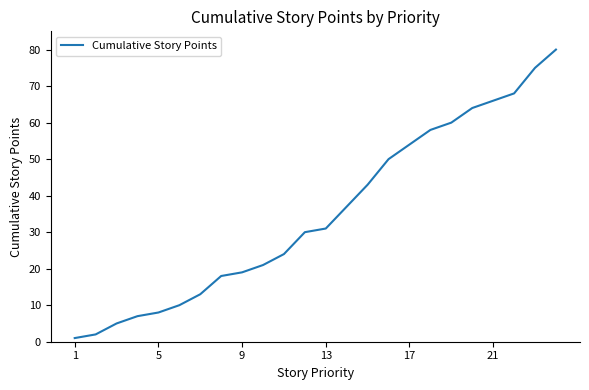

What is the maximum value shown in the chart?

80